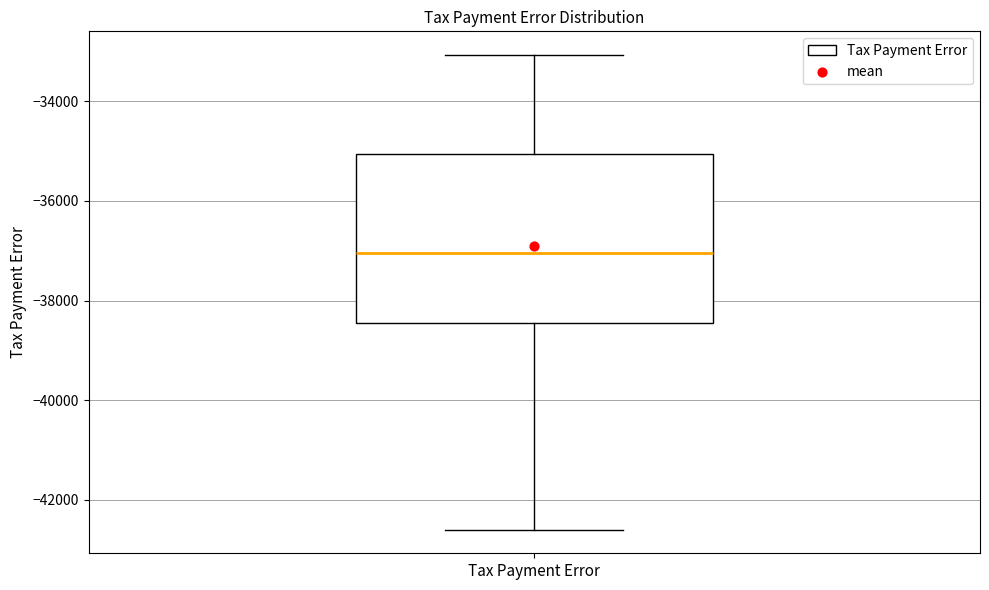

Where is the upper edge of the box for Tax Payment Error on the y-axis? The values are not printed on the chart, so give them approximately, as read against the axis.

-35000